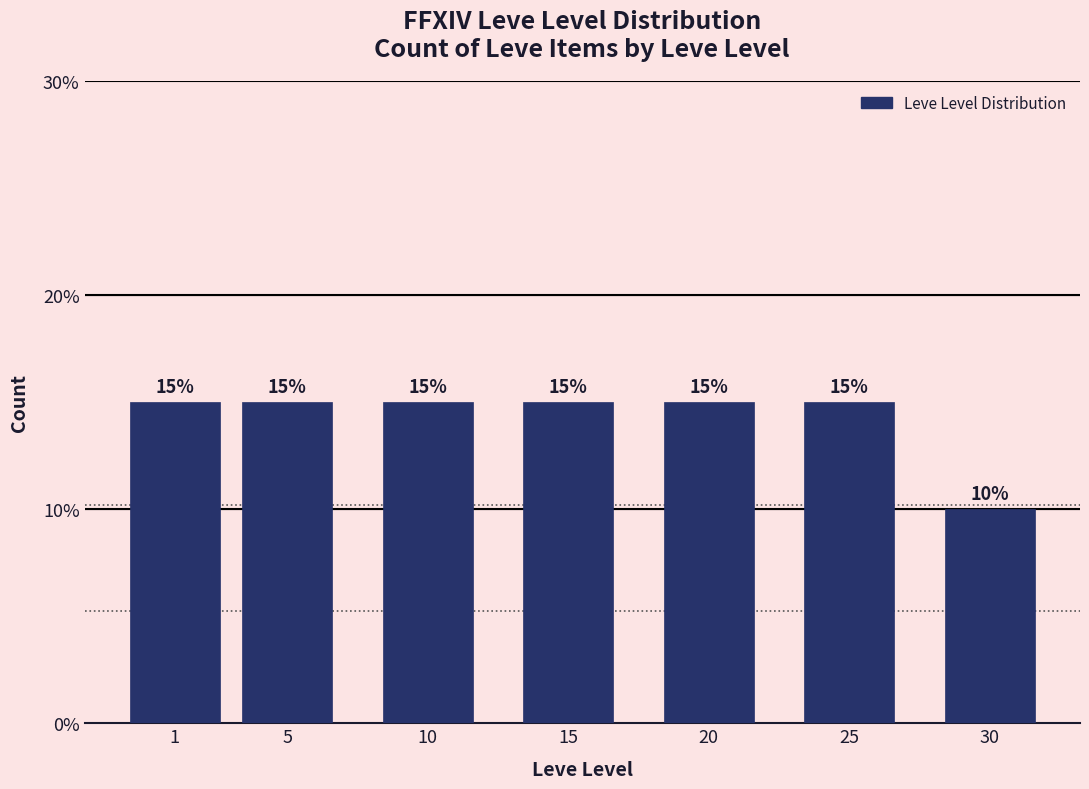

Reading left to right, what are all the values shown in this chart?

1=15	5=15	10=15	15=15	20=15	25=15	30=10